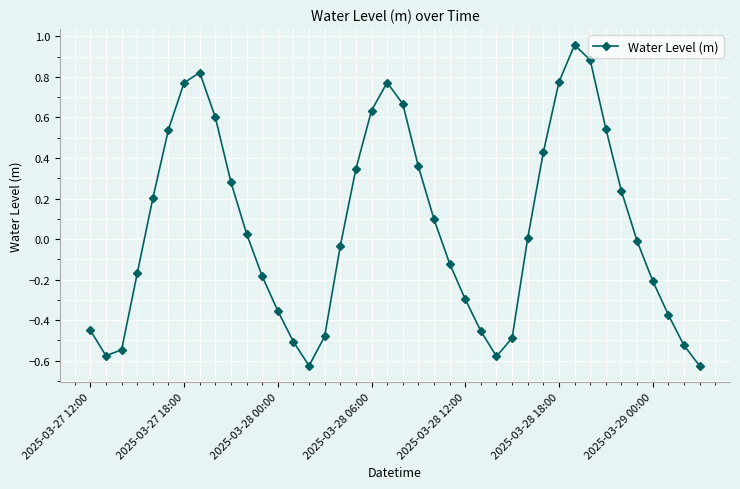

How many lines are shown in the chart?

1